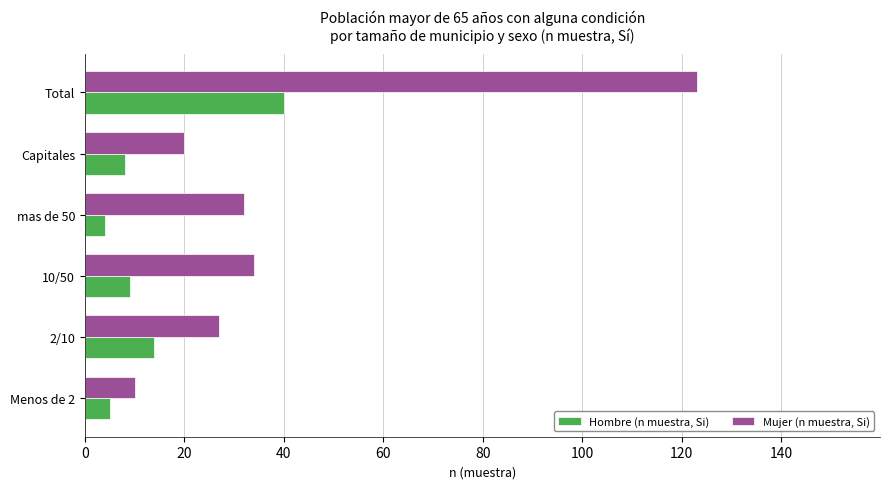

Where is Hombre (n muestra, Si) nearest to the value 22?

2/10